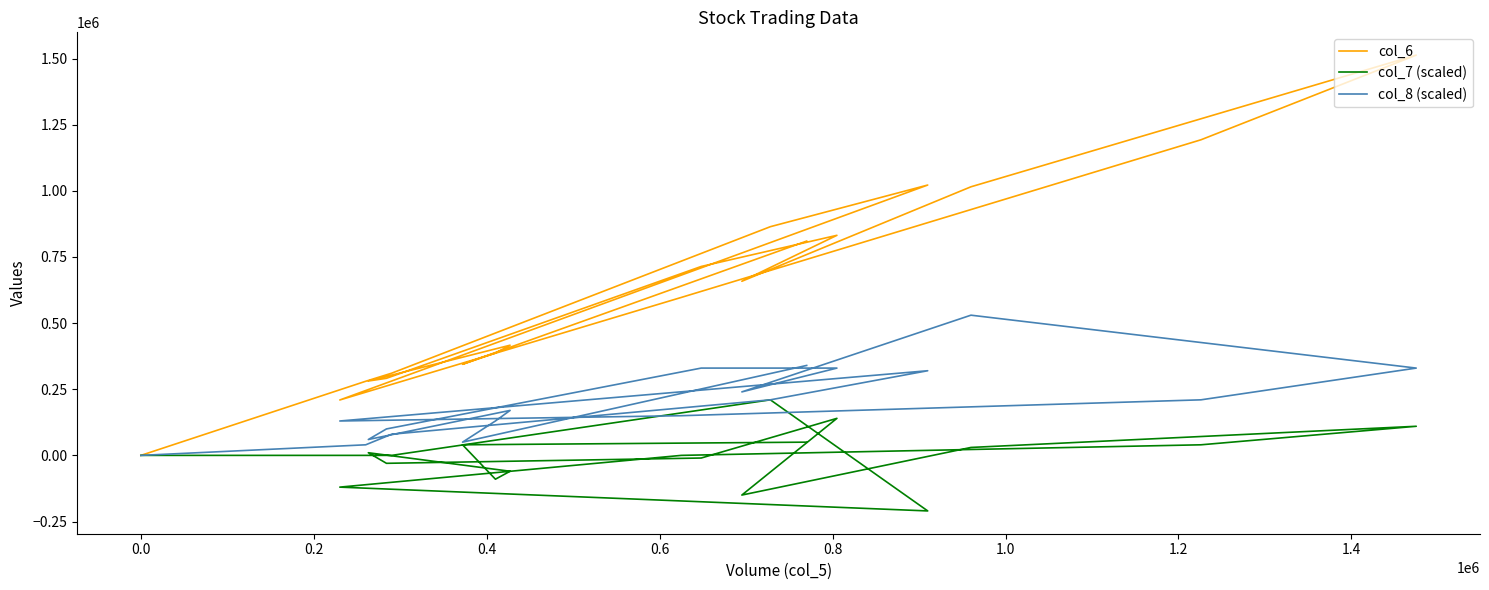

At how many categories does at least one series exceed 661123?

8